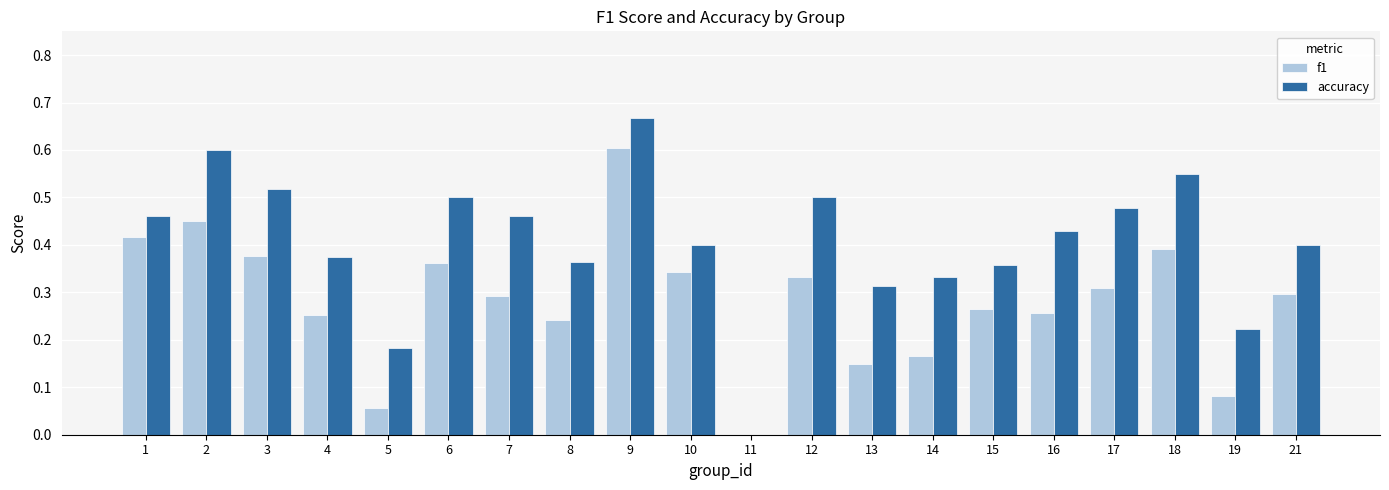

Which series changed the most between 6 and 11?

accuracy